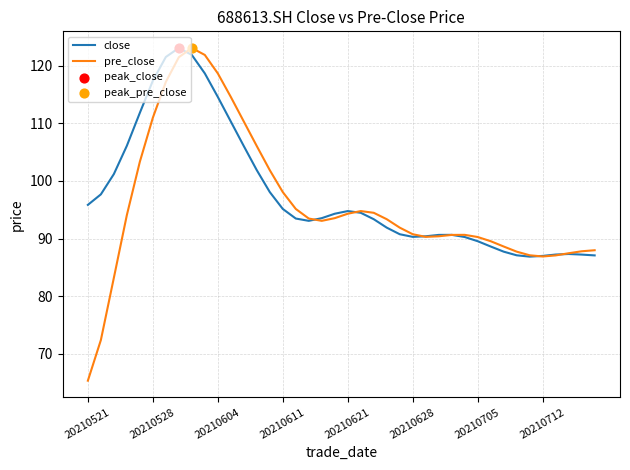

What is the smallest value displayed?

65.3